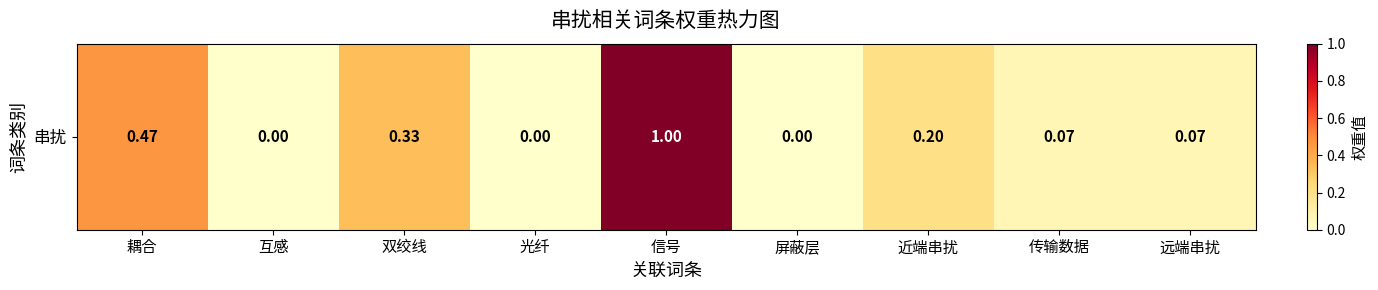

Reading left to right, what are all the values shown in this chart?

耦合=0.5	互感=0.0	双绞线=0.3	光纤=0.0	信号=1.0	屏蔽层=0.0	近端串扰=0.2	传输数据=0.1	远端串扰=0.1